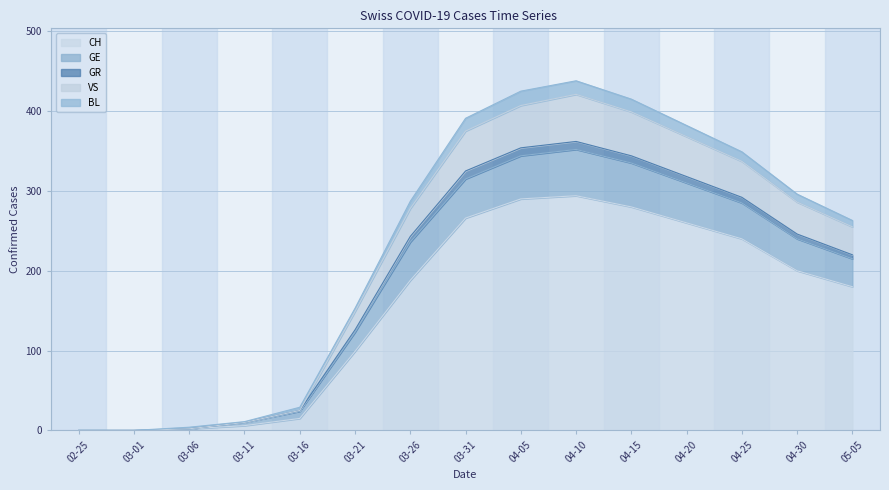

What is the average value of the VS series?

221